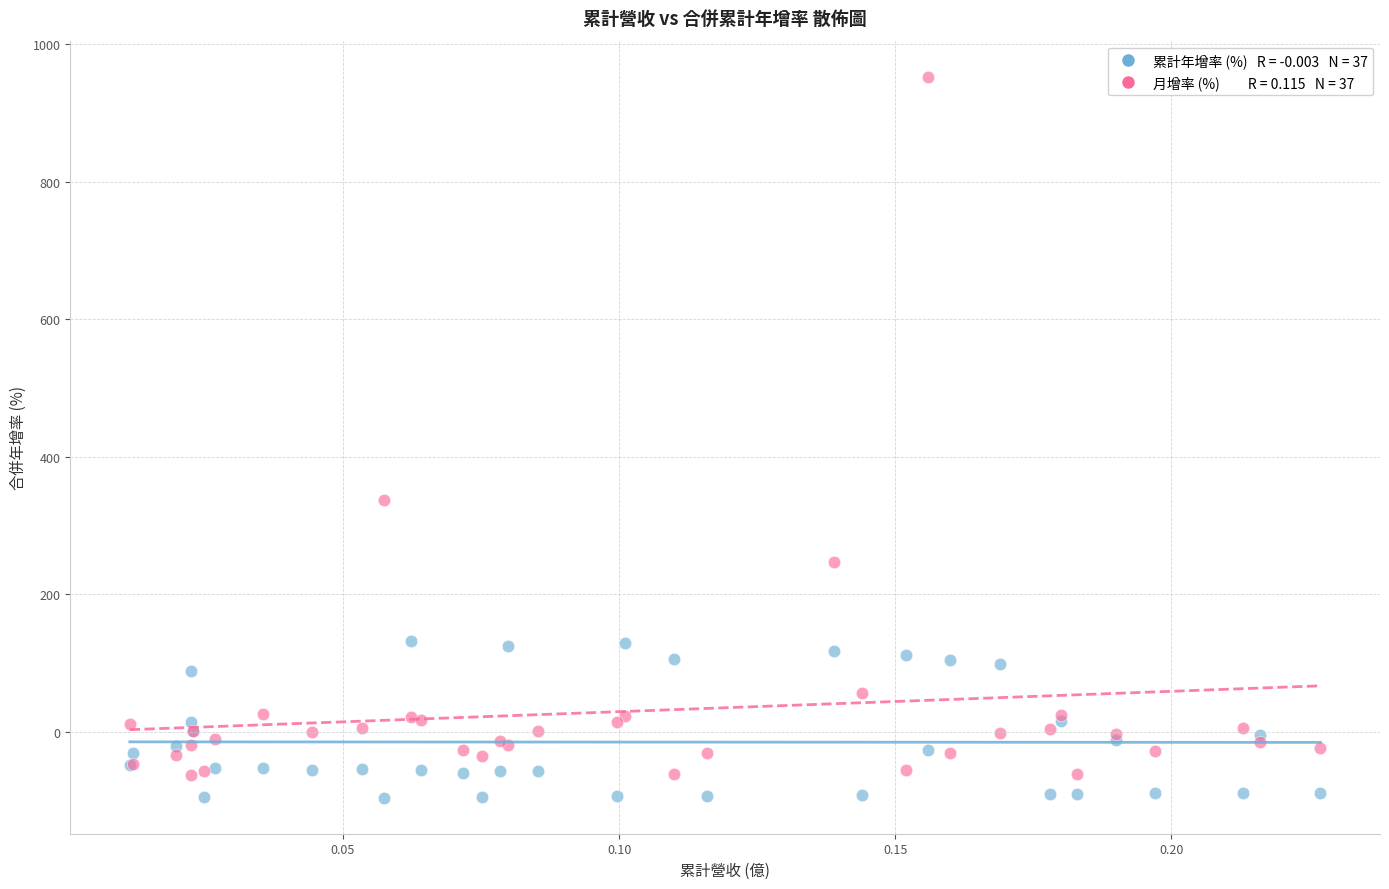

Across all series, what Y value is closest to 428?

336.5